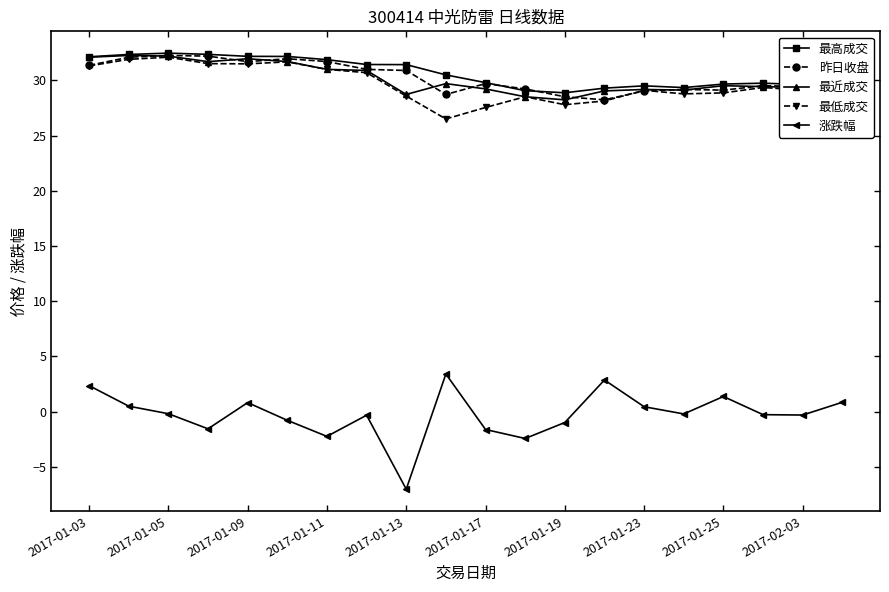

How many lines are shown in the chart?

5